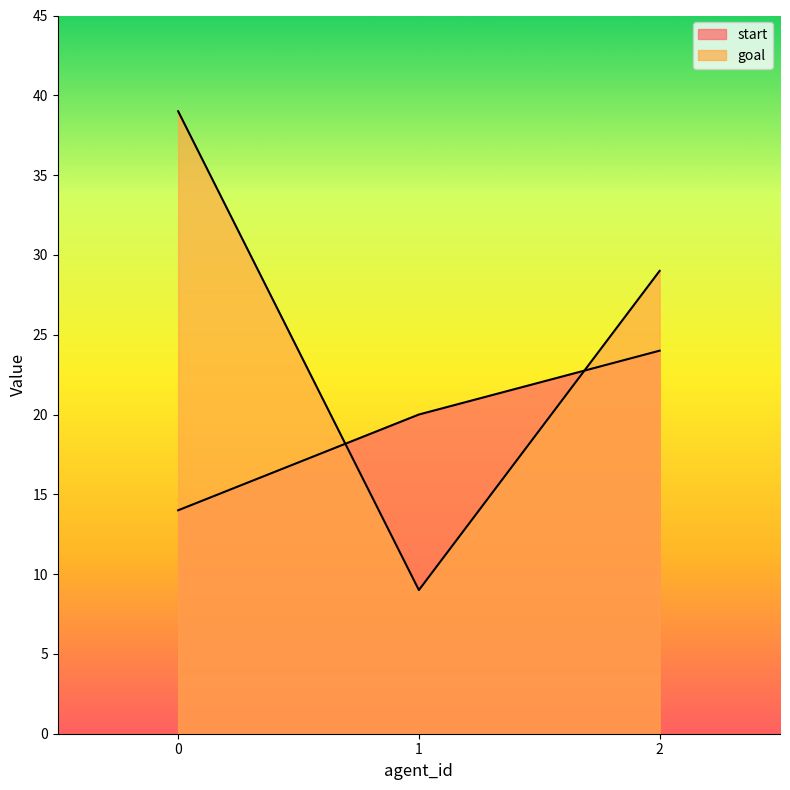

Reading left to right, extract all data points from this chart.

start: 0=14	1=20	2=24
goal: 0=39	1=9	2=29